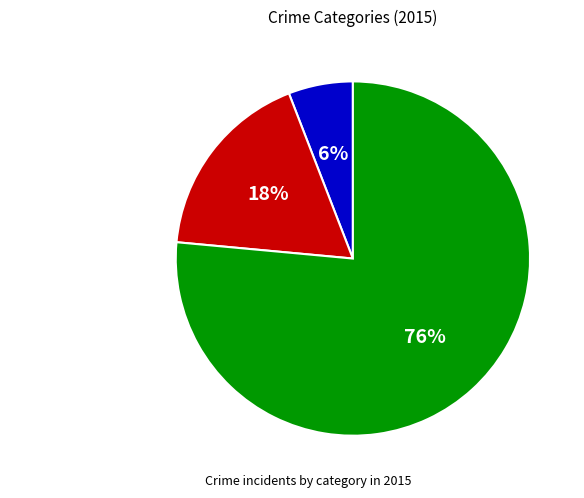

Which category has the smallest portion of the pie?

Aggravated Assault